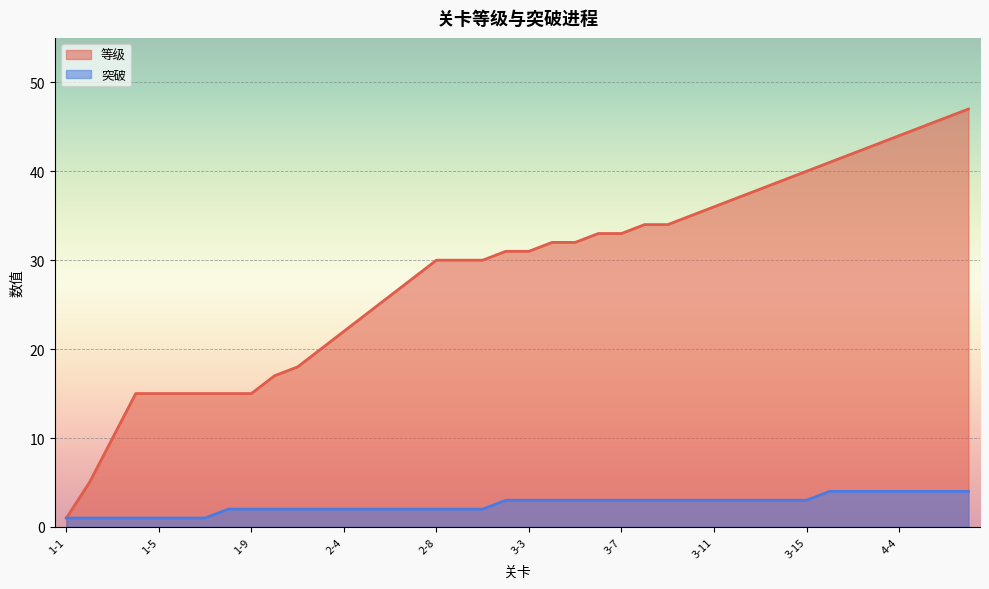

At which label is 等级 closest to 24?

2-5